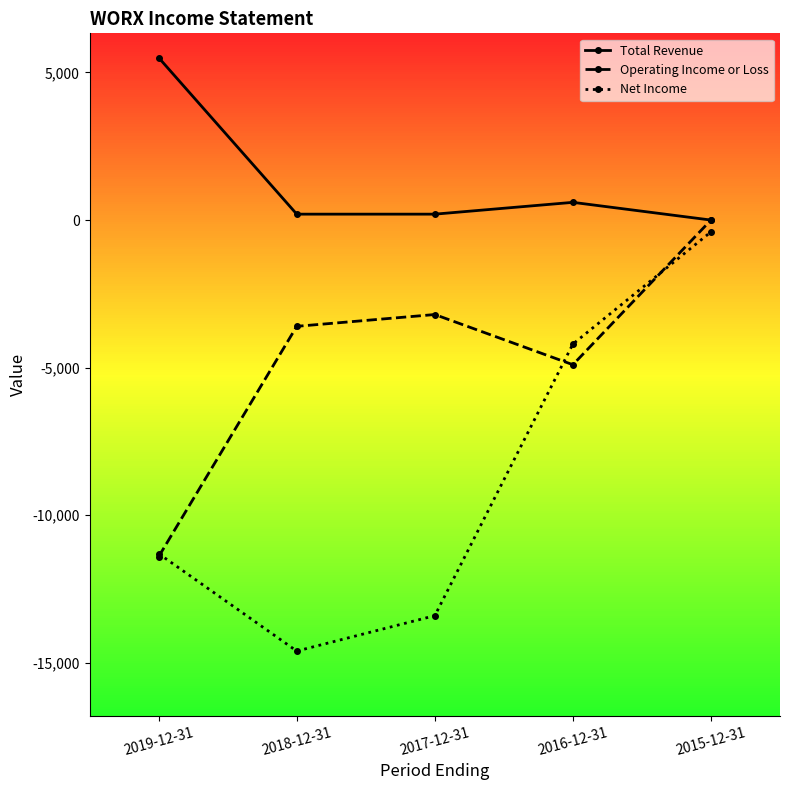

Reading right to left, list all the values displayed in this chart.

Total Revenue: 0	600	200	200	5500
Operating Income or Loss: 0	-4900	-3200	-3600	-11400
Net Income: -400	-4200	-13400	-14600	-11300